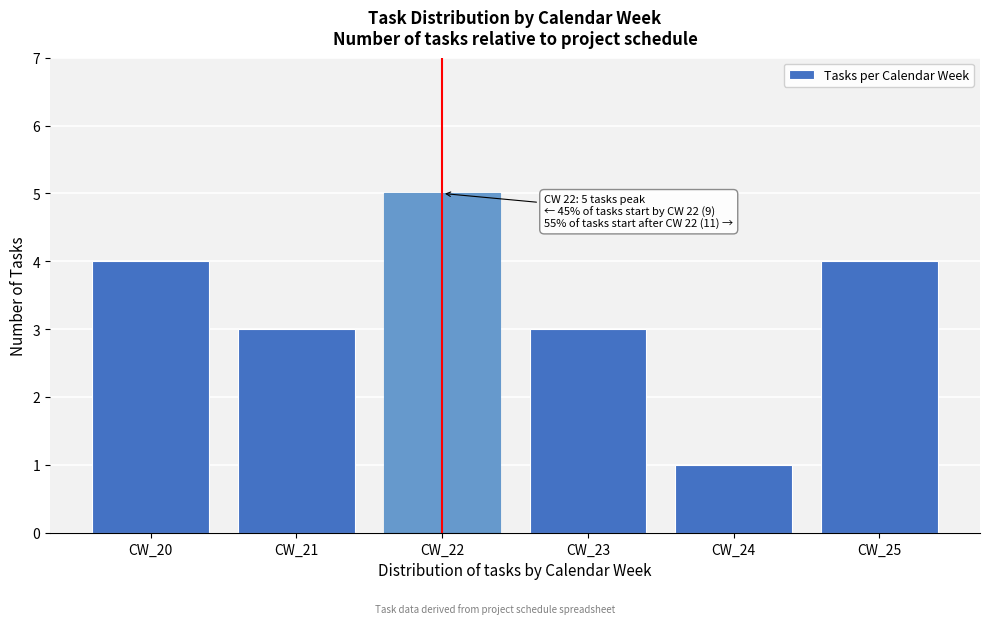

Reading right to left, extract all data points from this chart.

4	1	3	5	3	4